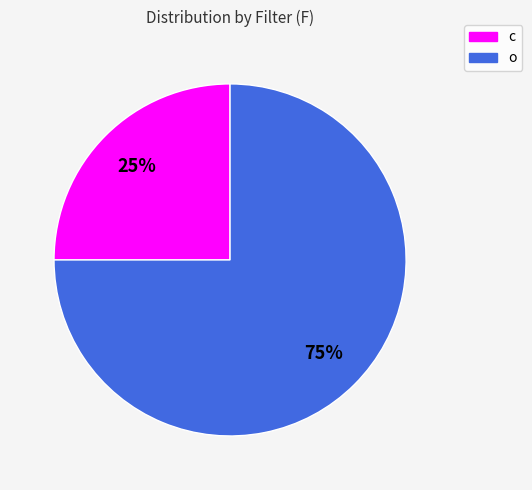

Is it true that c is 25% of the pie?

True